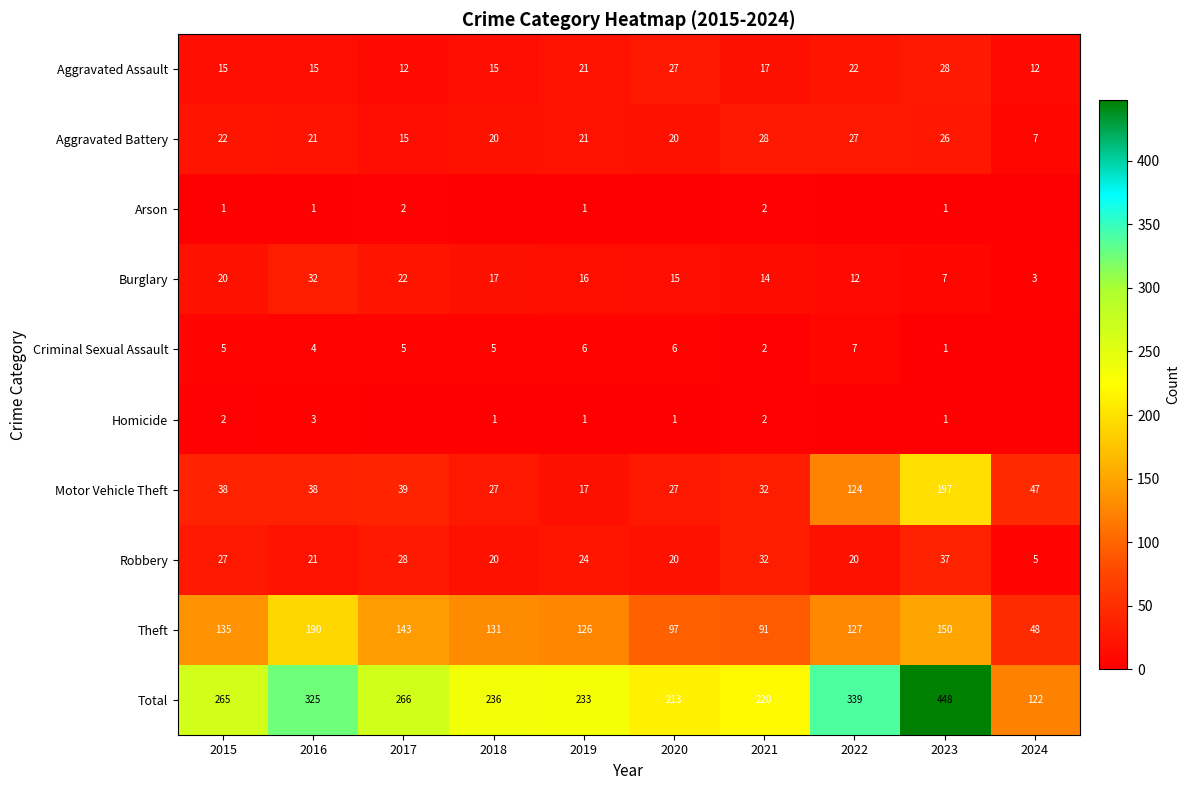

Is the value of Criminal Sexual Assault at 2019 greater than the value of Homicide at 2016?

Yes